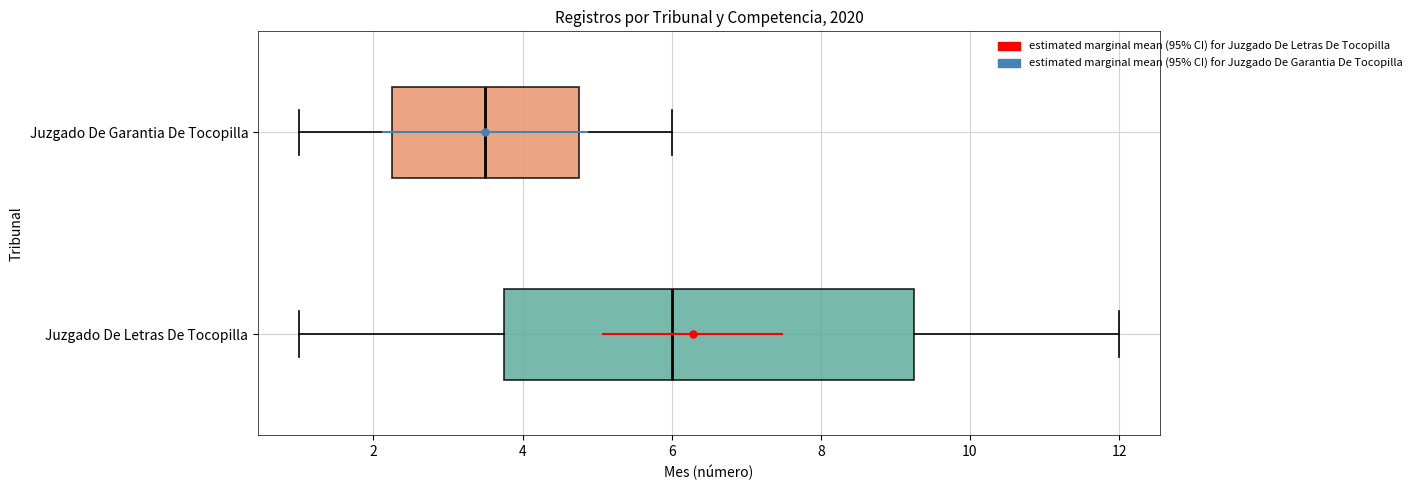

Which box's median line is the furthest to the left?

Juzgado De Garantia De Tocopilla